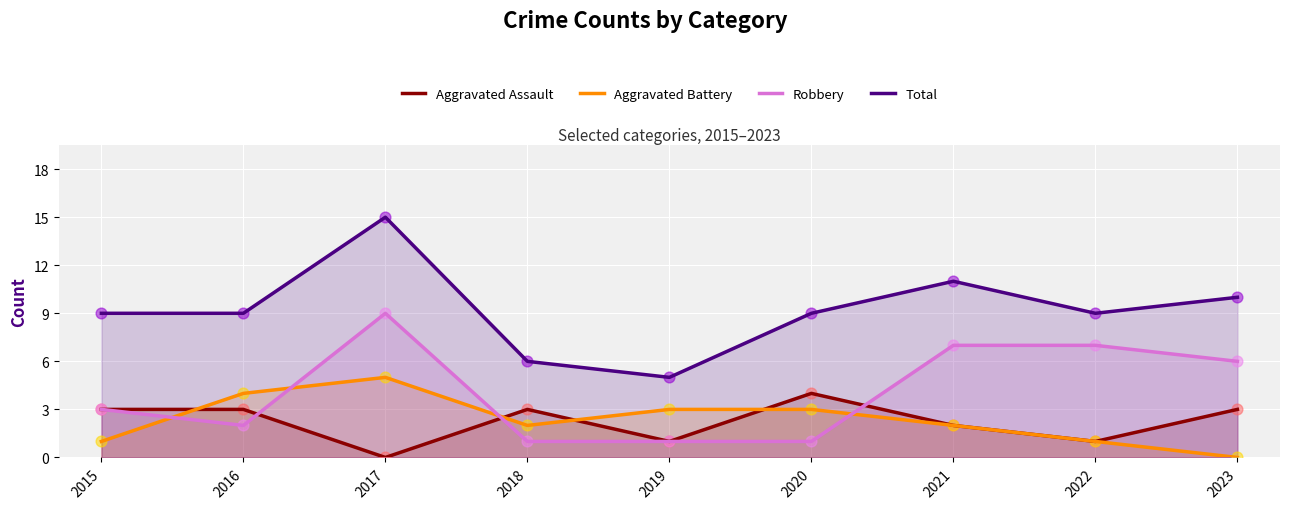

Which series contains the lowest Y value?

Aggravated Assault